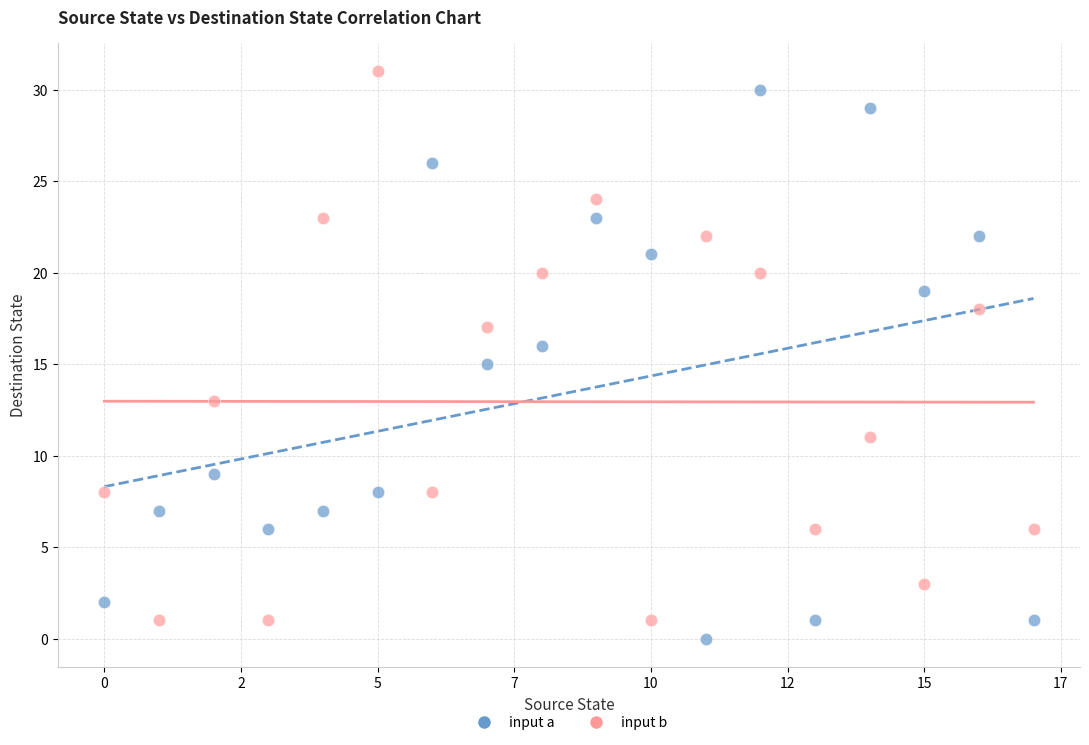

Across all data points, what is the range of Y values (max minus min)?

31